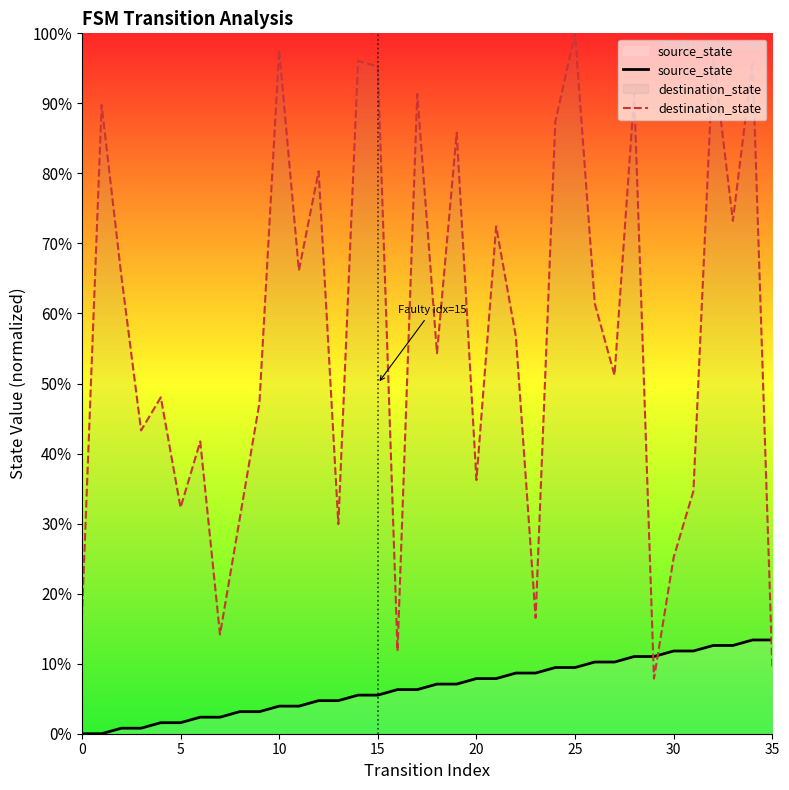

Which label corresponds to the largest value in the chart?

25